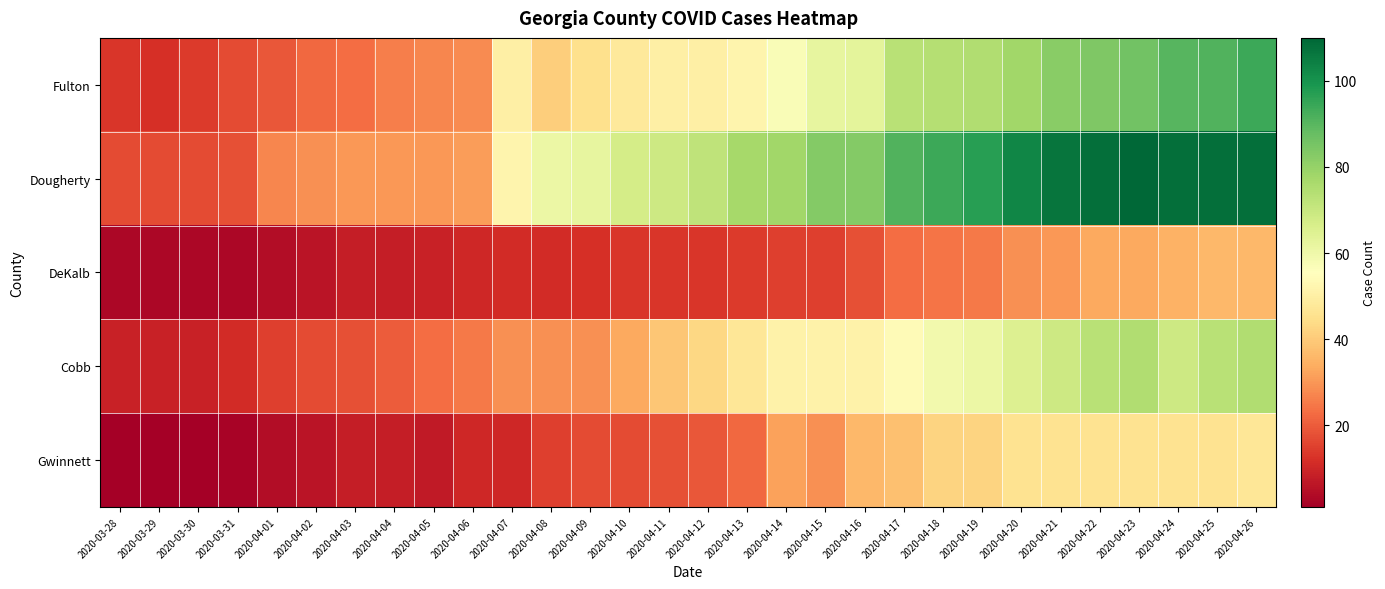

Rank the series by their maximum value, from highest to lowest.

Dougherty, Fulton, Cobb, Gwinnett, DeKalb